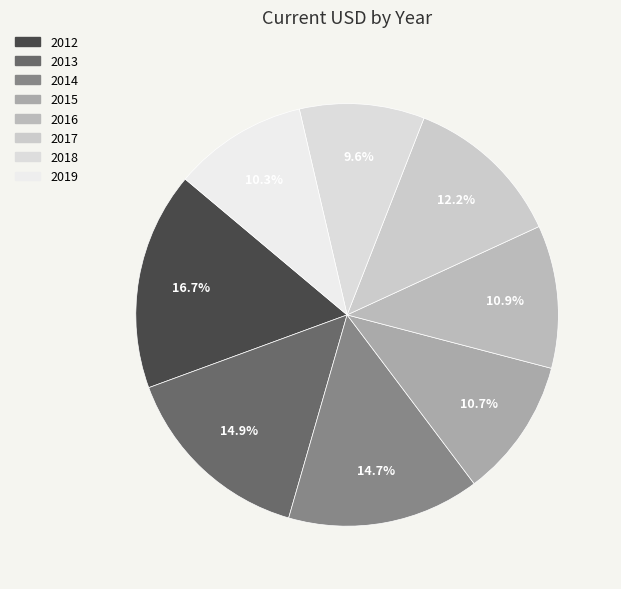

To the nearest percent, what portion does 2018 represent?

10%